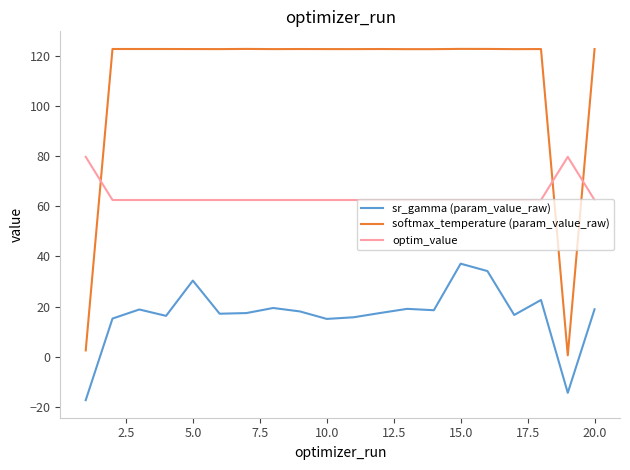

What is the difference between the maximum and minimum values in the sr_gamma (param_value_raw) series?

54.4